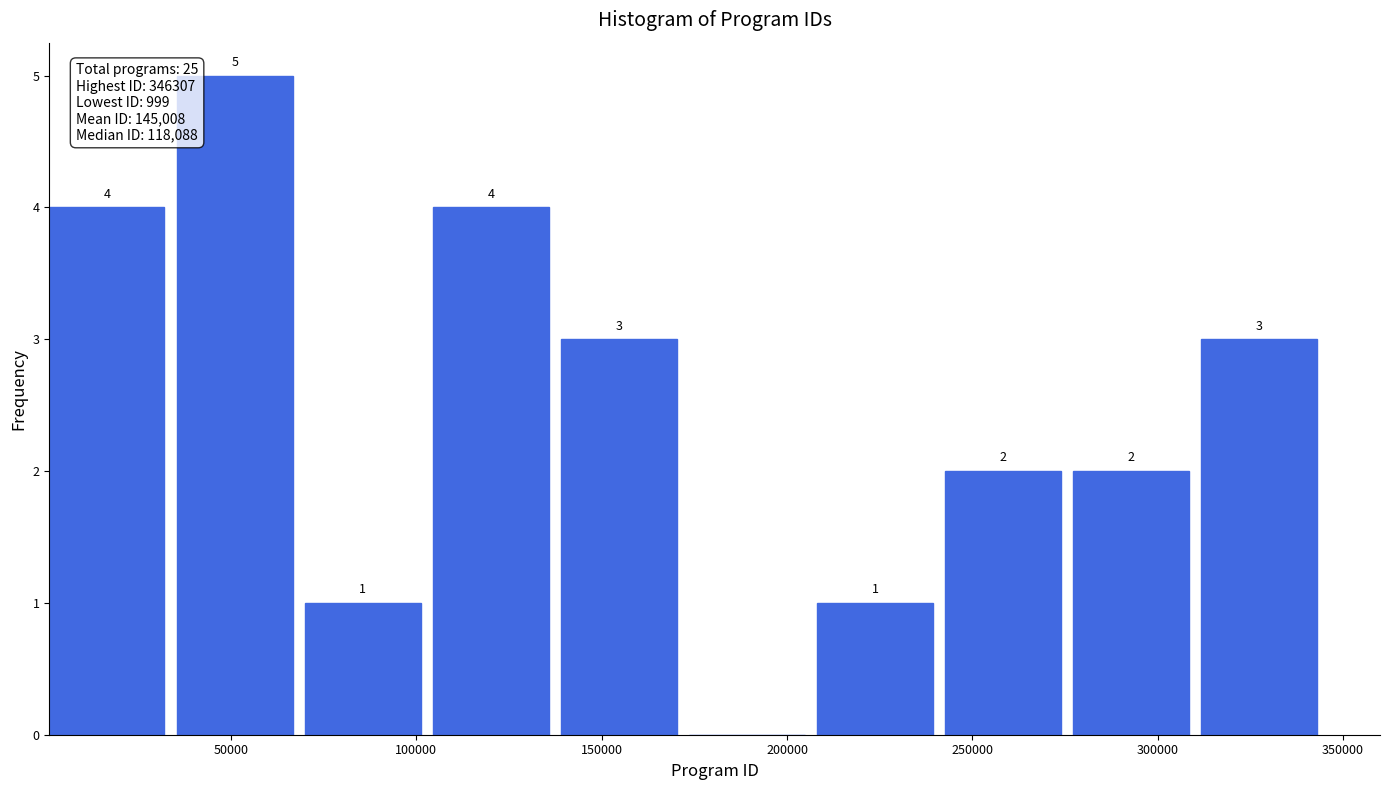

Which range on the x-axis has the tallest bar?

35000 to 70000